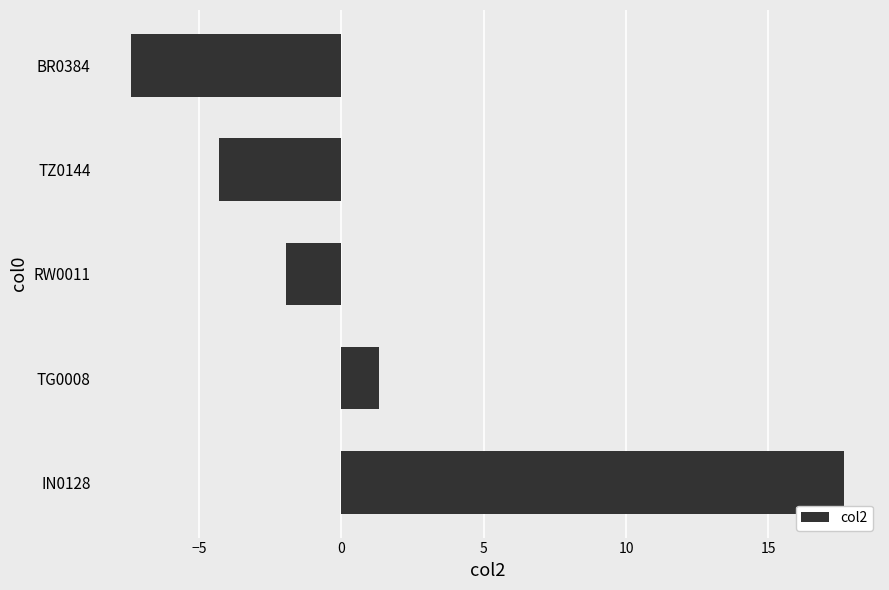

Reading bottom to top, transcribe all the data shown in this chart.

17.7	1.3	-1.9	-4.3	-7.4